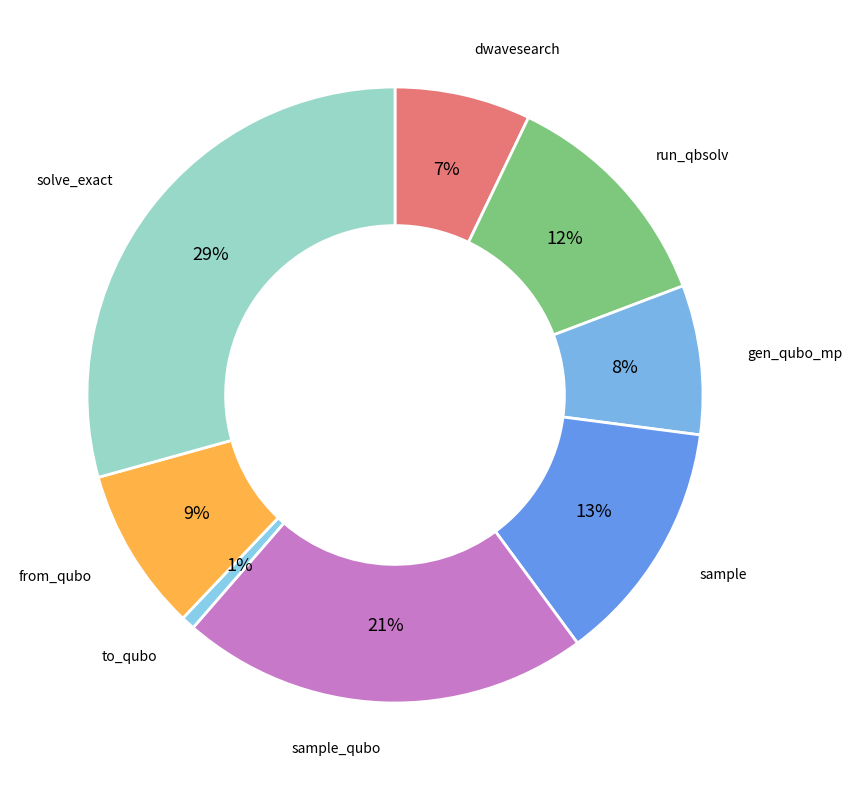

To the nearest percent, what is the average slice percentage?

12%